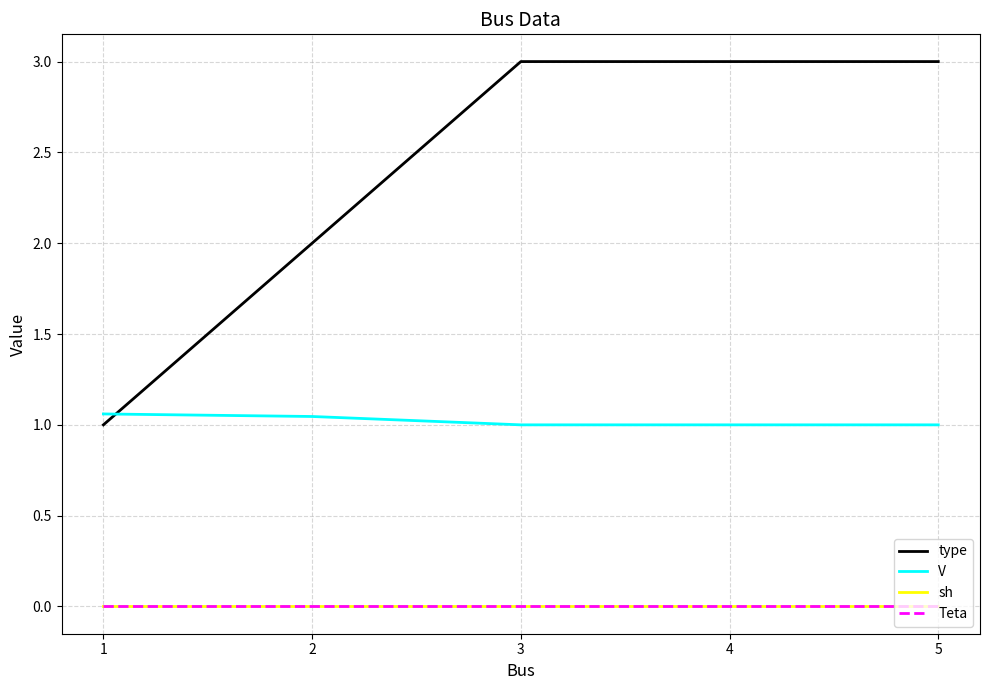

Is this an area chart (filled region under the line)?

No